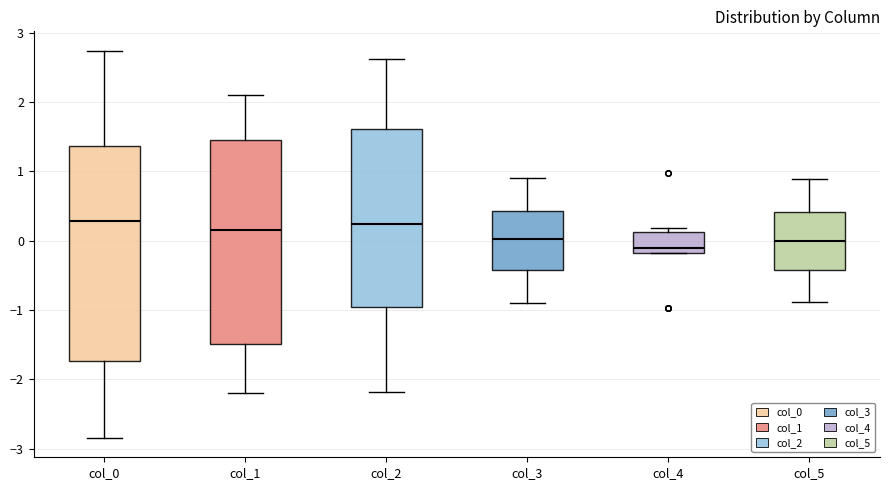

Which box is the tallest, from its lower edge to its upper edge?

col_0